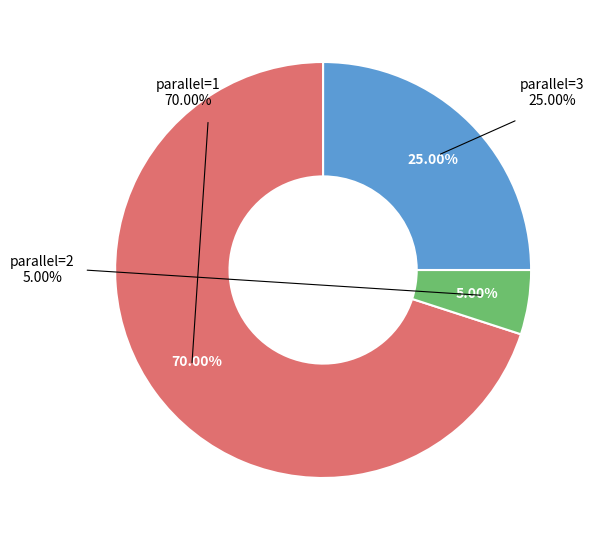

To the nearest percent, what is the average slice percentage?

33%